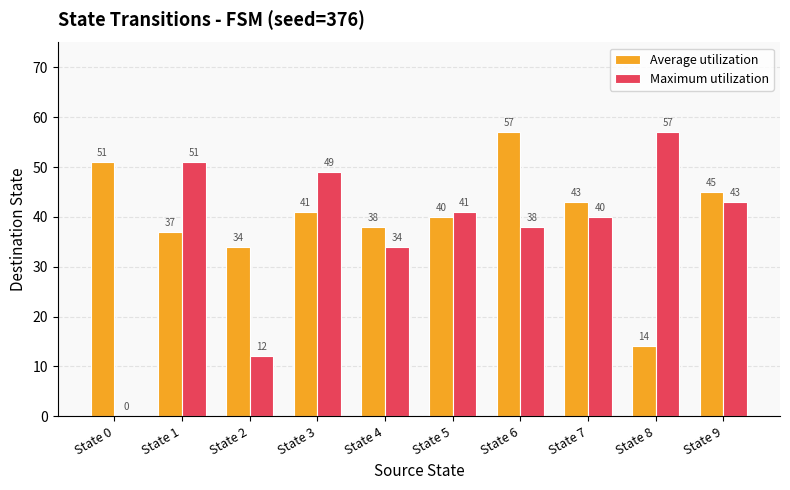

Which series has the widest spread of values?

Maximum utilization